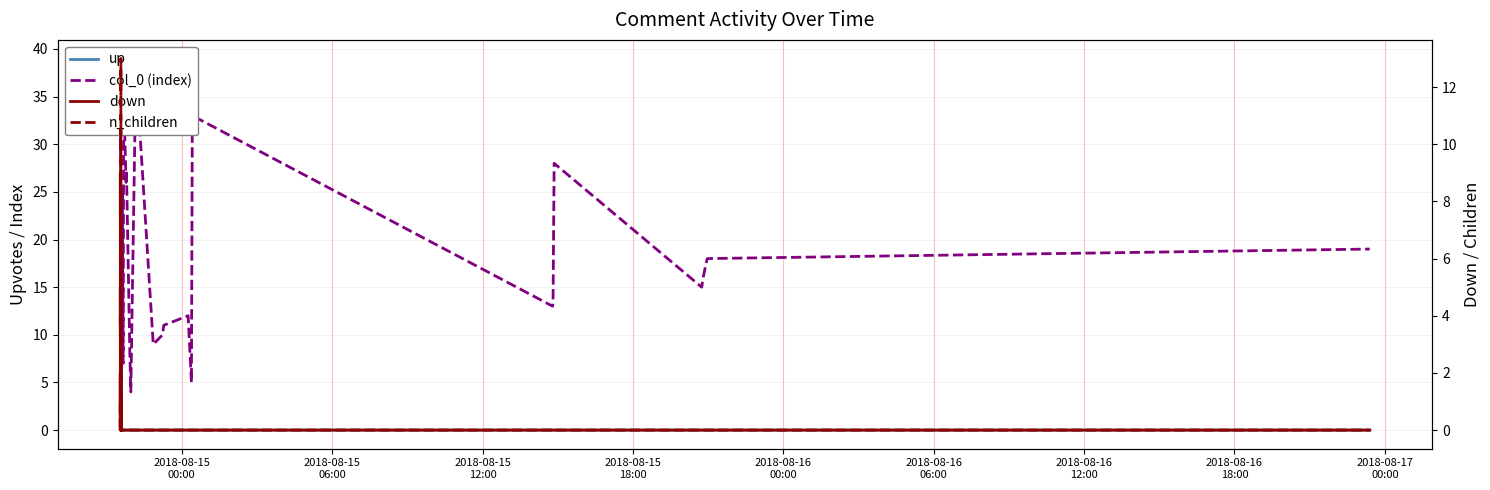

List the series in order of their peak value, lowest first.

down, n_children, up, col_0 (index)